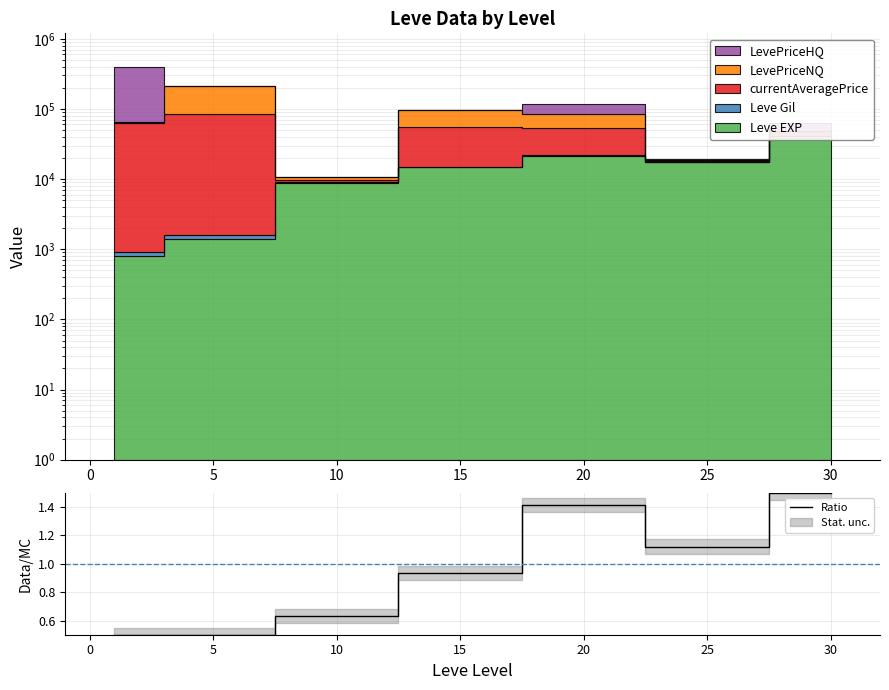

True or false: the data shows 0.8 at 25.

False